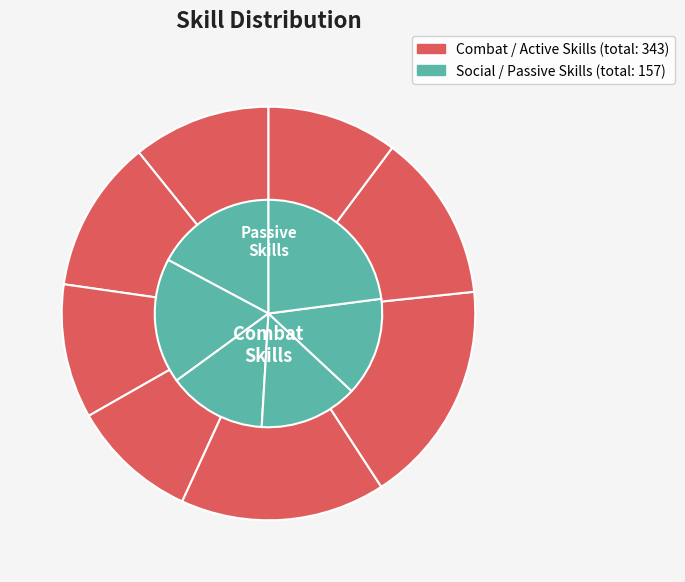

The Armed slice represents 13% of the pie. True or false?

False